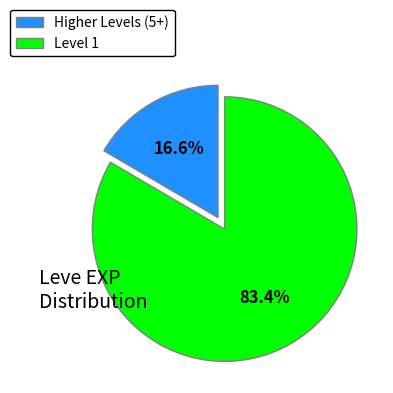

Rank the categories by value from lowest to highest.

Higher Levels (5+), Level 1